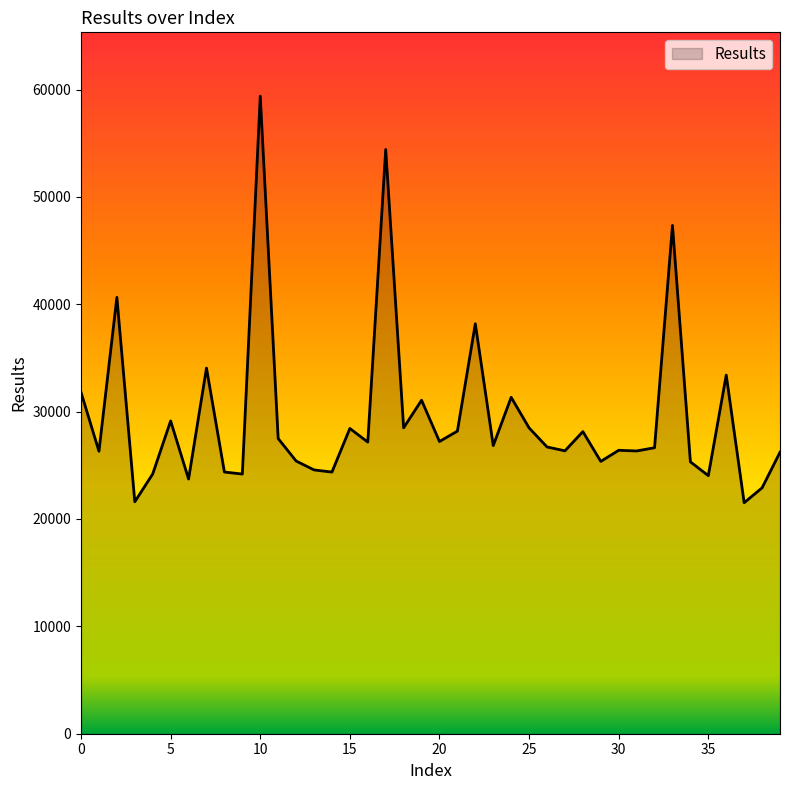

Does the chart have visible grid lines?

No